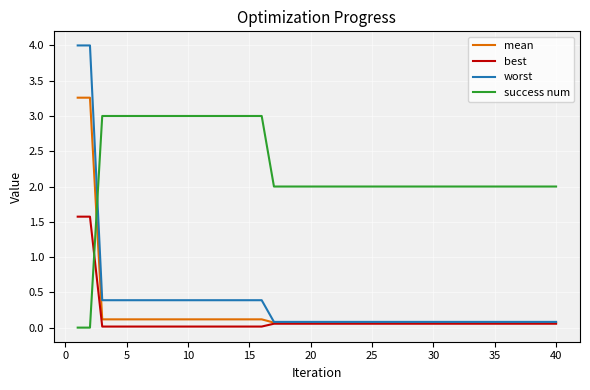

Which series has the largest range (max minus min)?

worst